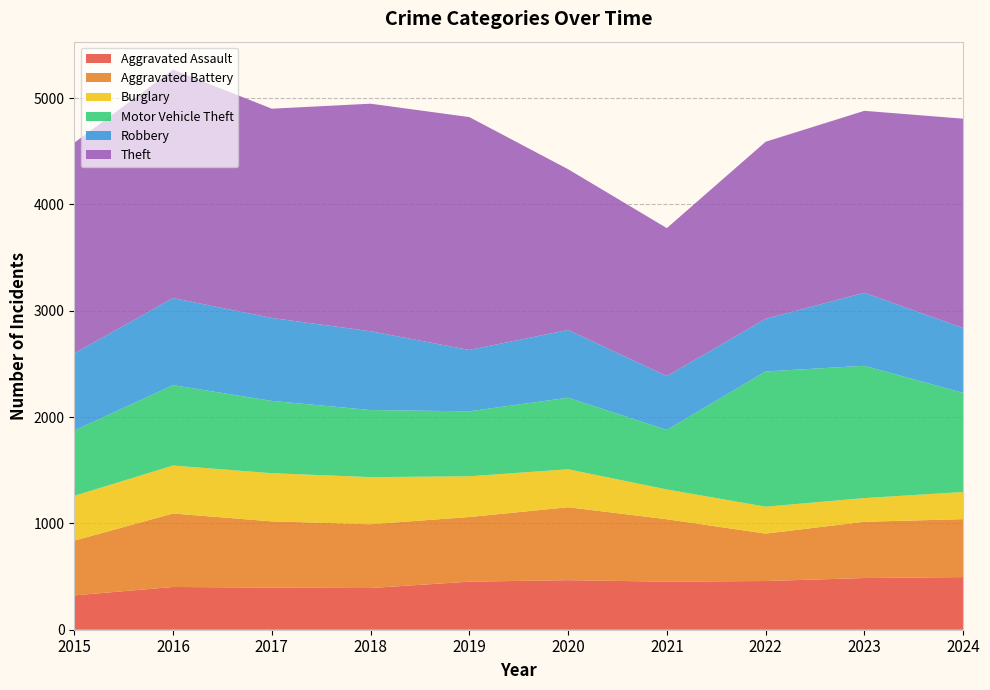

Reading left to right, what are all the values shown in this chart?

Aggravated Assault: 2015=323	2016=402	2017=396	2018=392	2019=452	2020=466	2021=452	2022=458	2023=486	2024=495
Aggravated Battery: 2015=515	2016=691	2017=623	2018=600	2019=608	2020=686	2021=587	2022=446	2023=529	2024=545
Burglary: 2015=421	2016=451	2017=453	2018=443	2019=383	2020=357	2021=280	2022=253	2023=223	2024=255
Motor Vehicle Theft: 2015=614	2016=756	2017=680	2018=631	2019=611	2020=673	2021=560	2022=1272	2023=1244	2024=932
Robbery: 2015=726	2016=819	2017=780	2018=741	2019=577	2020=637	2021=506	2022=495	2023=687	2024=610
Theft: 2015=1981	2016=2148	2017=1968	2018=2140	2019=2190	2020=1512	2021=1392	2022=1665	2023=1711	2024=1969